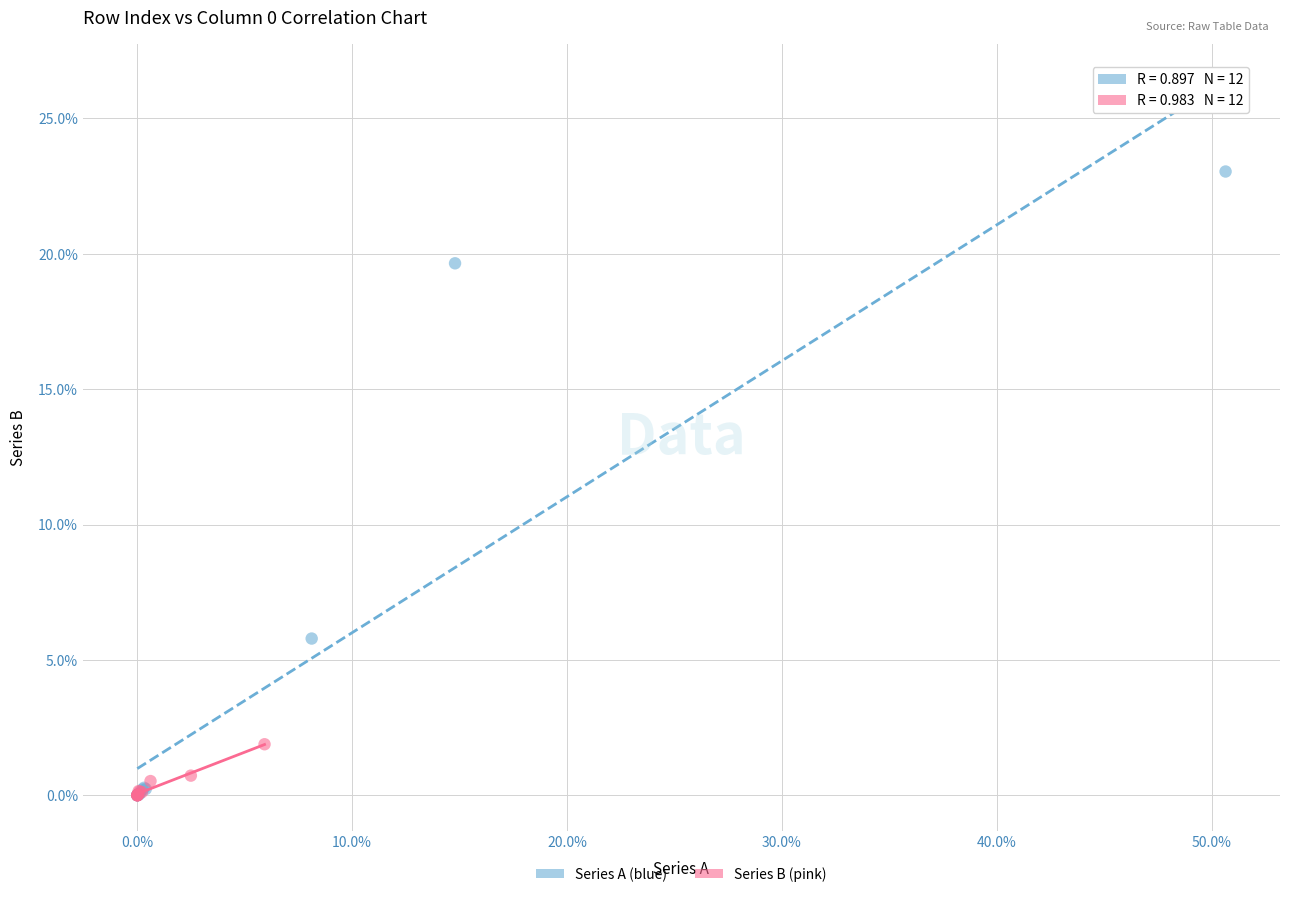

Which series reaches the maximum Y coordinate?

Series A (blue)